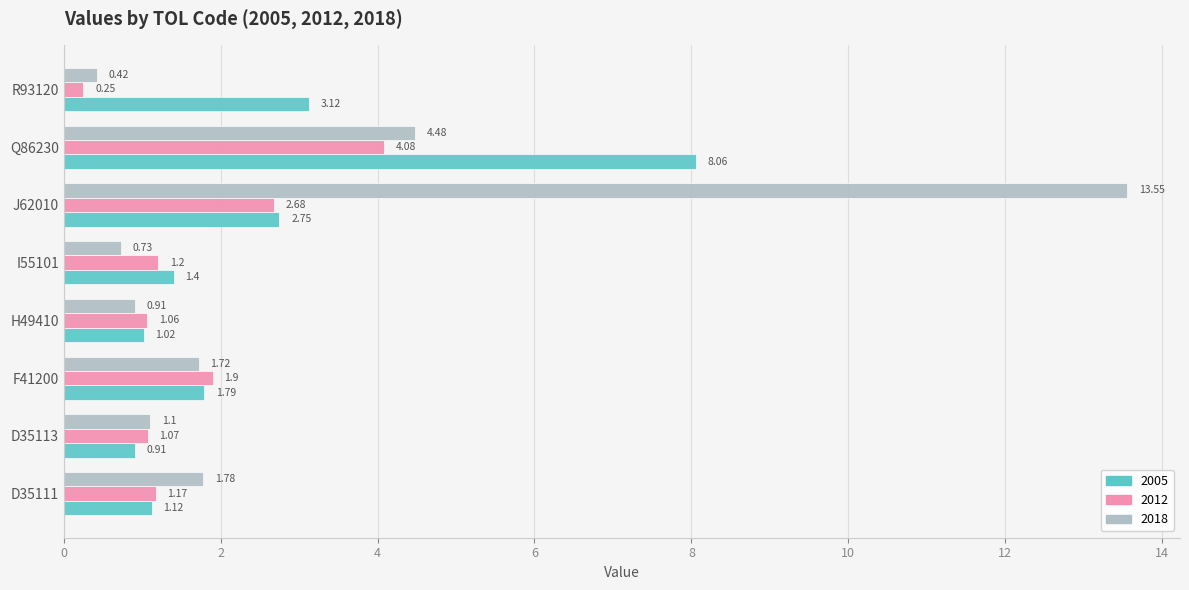

The value of 2012 at D35113 is 1.8. True or false?

False